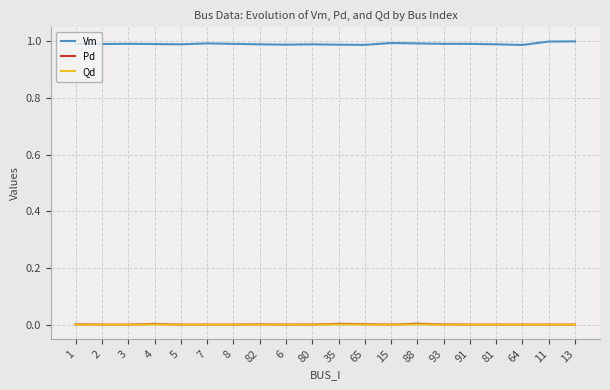

The value of Vm at 2 is 1.7. True or false?

False